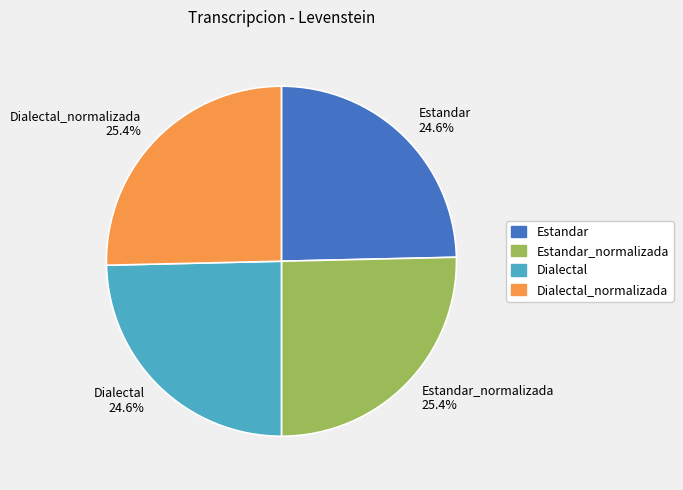

To the nearest percent, what is the difference between the Dialectal and Dialectal_normalizada slice percentages?

1%